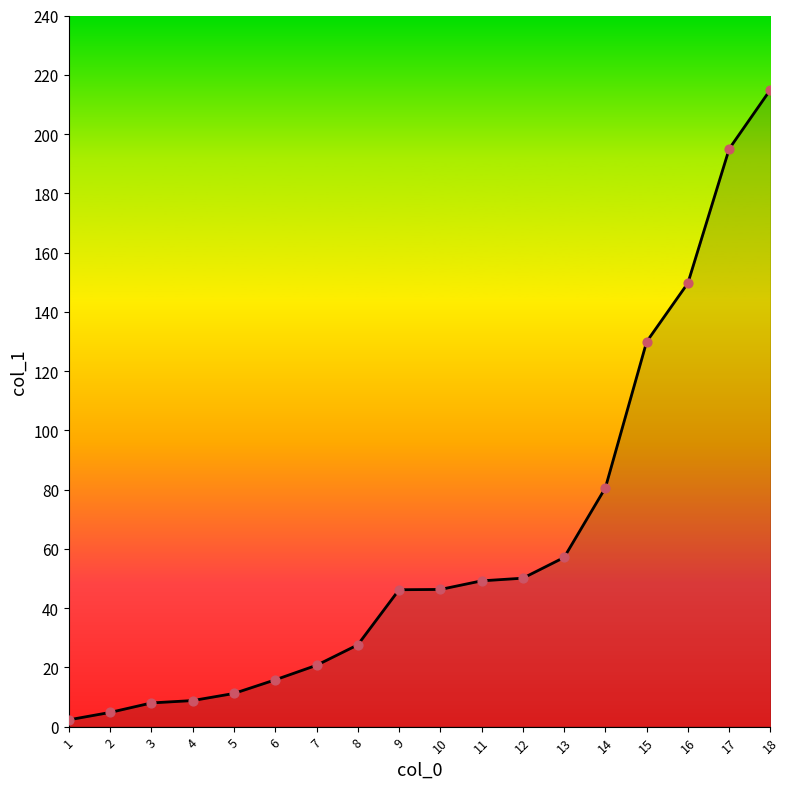

Which has a higher value, 13 or 17?

17